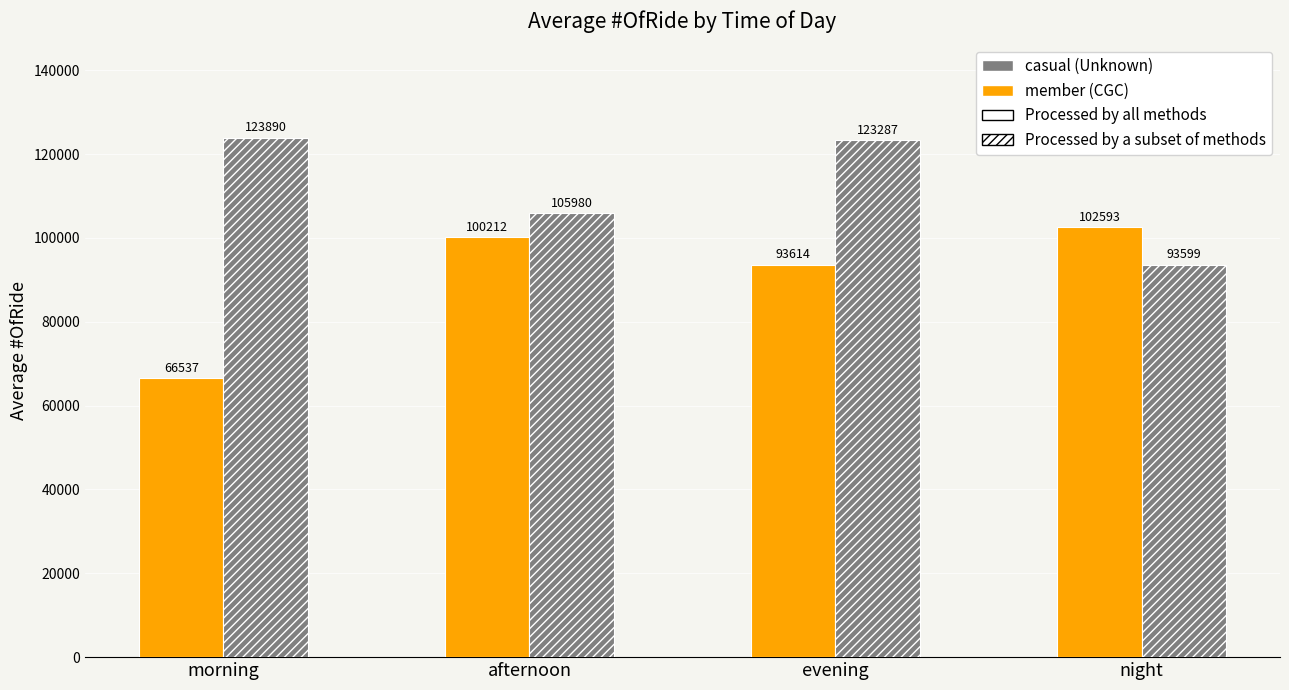

At which category is the sum across all series the highest?

evening